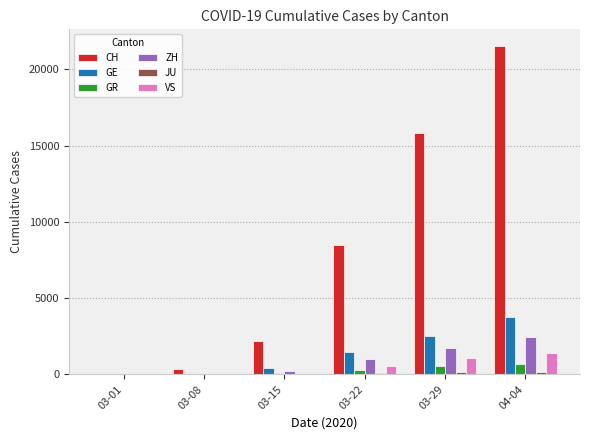

Between 03-08 and 04-04, which series saw the biggest shift?

CH